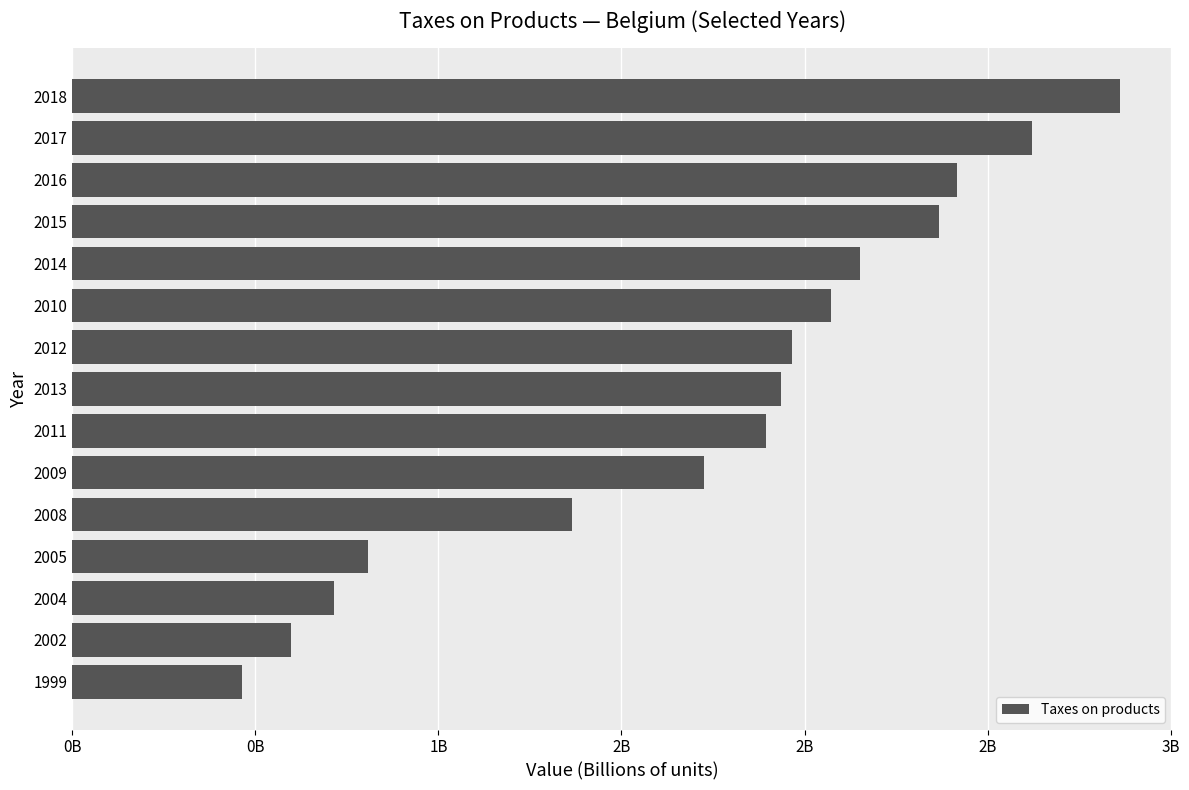

What is the sum of all values?

25957454730